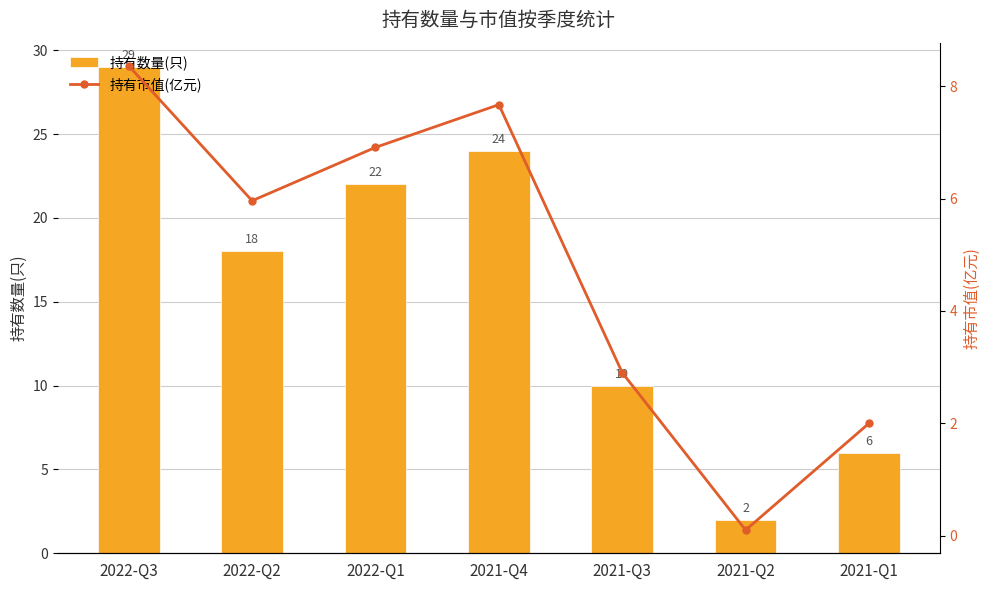

Is the value of 持有数量(只) at 2022-Q2 greater than the value of 持有市值(亿元) at 2021-Q4?

Yes